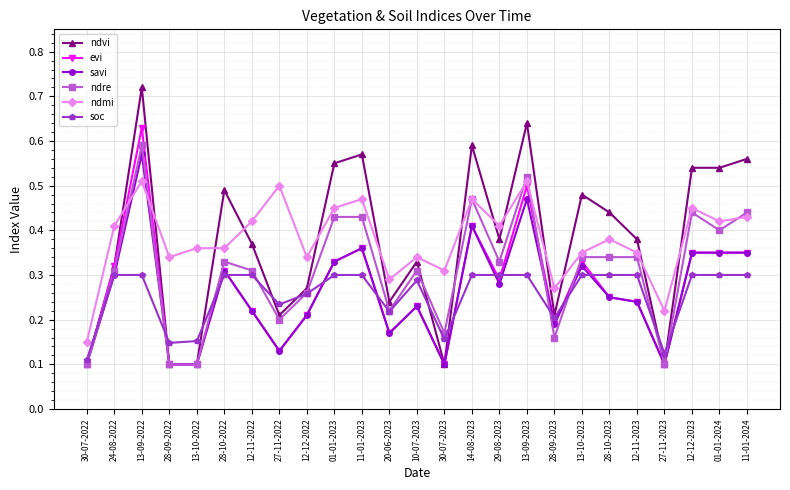

How many lines are shown in the chart?

6